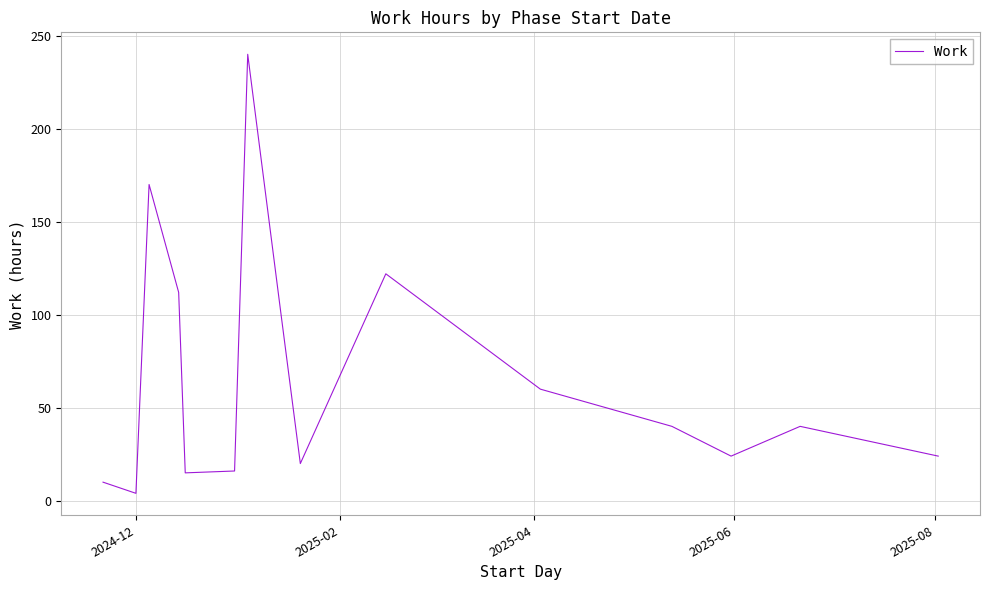

What is the difference between the maximum and minimum values?

236